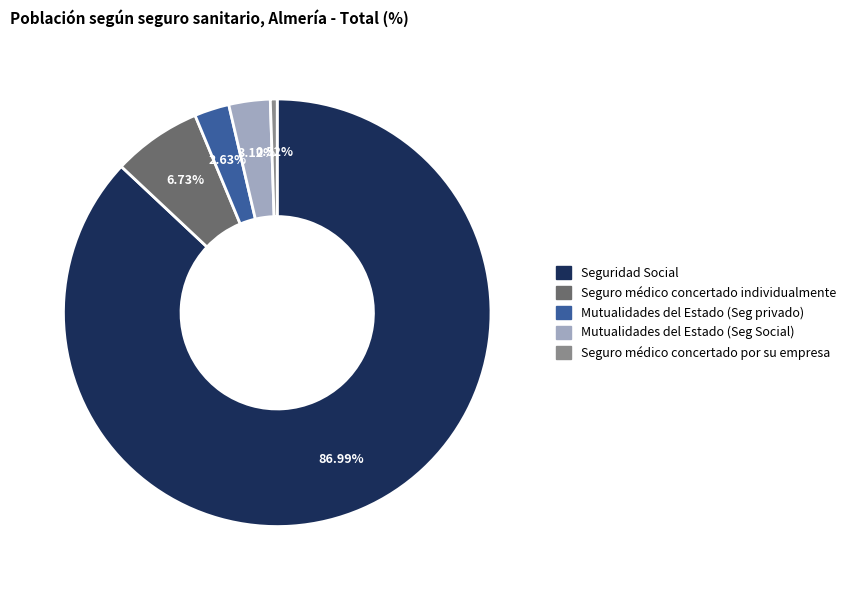

Is there a majority slice in this chart?

Yes